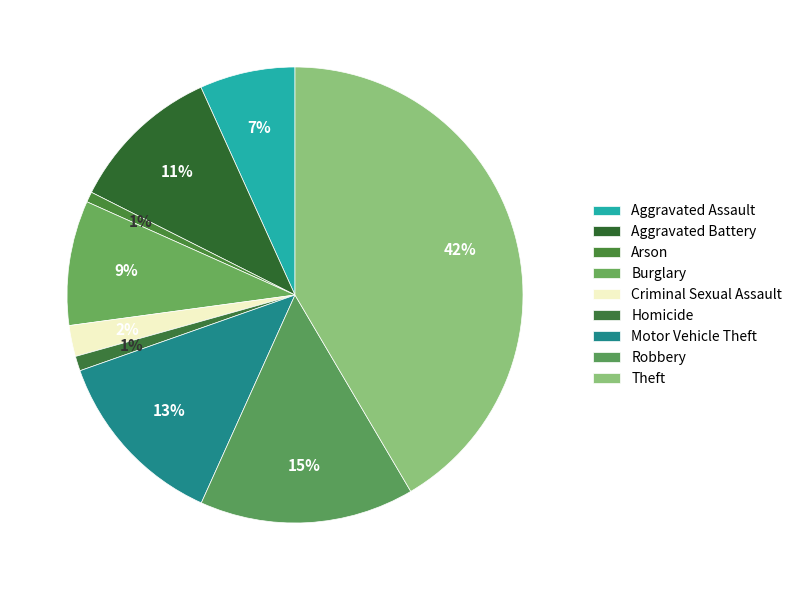

To the nearest percent, what percentage of the pie is Motor Vehicle Theft?

13%